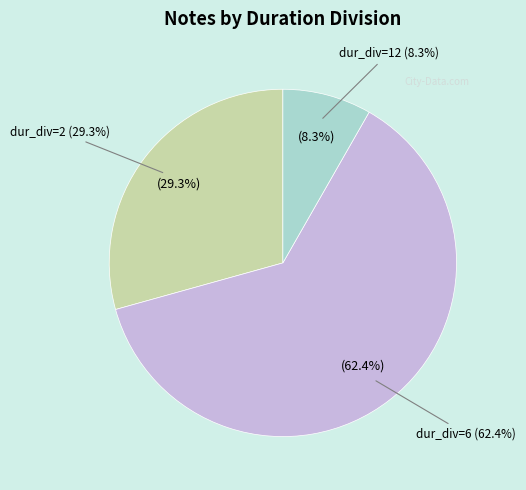

How many slices are in this pie chart?

3